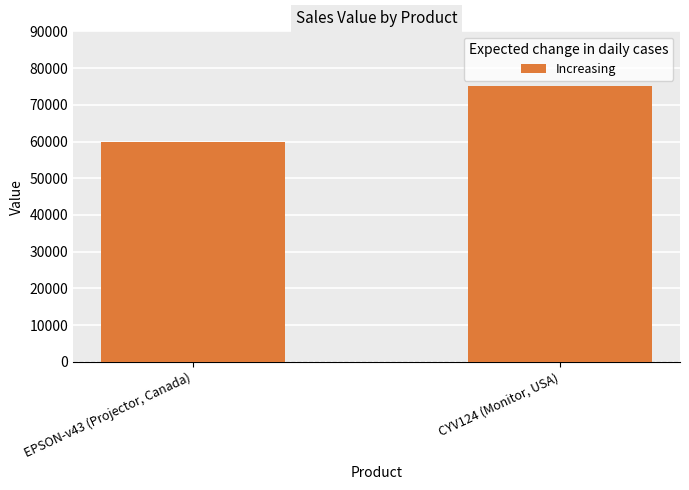

What is the greatest value displayed?

75000